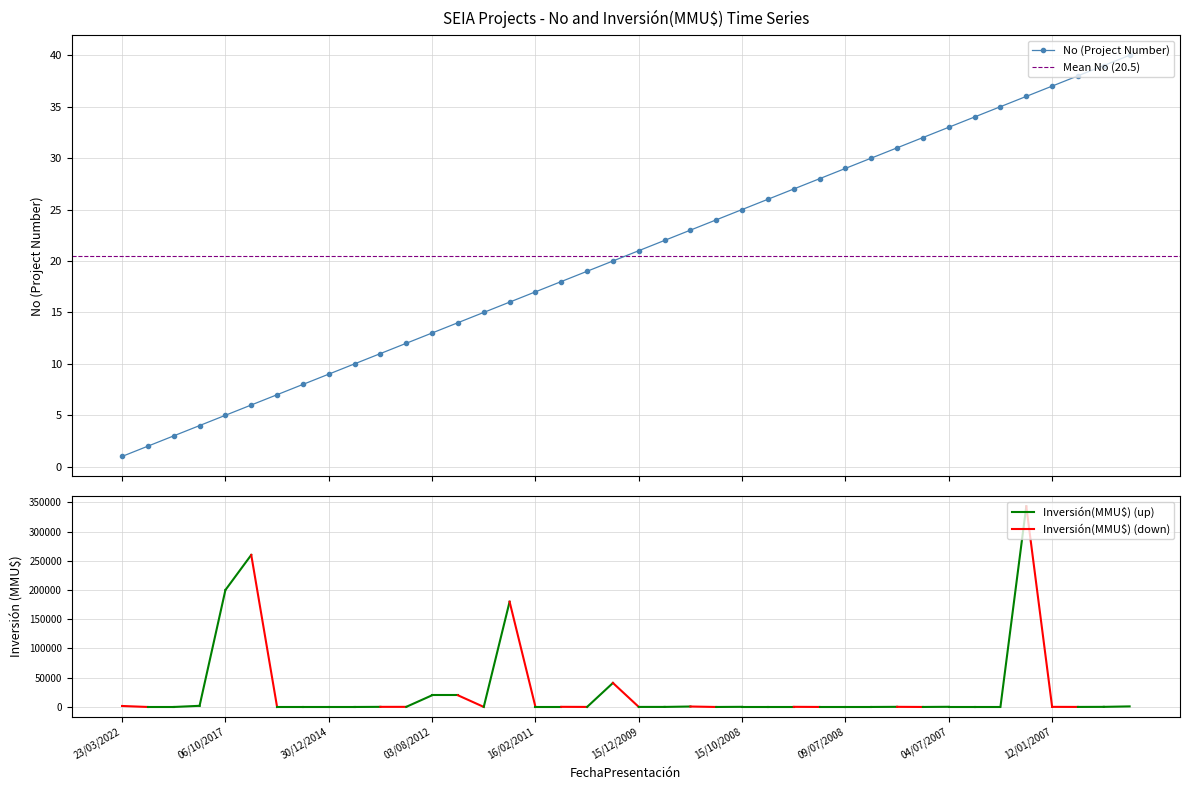

List the labels in order of value, smallest first.

23/03/2022, 14/01/2019, 27/12/2018, 24/01/2018, 06/10/2017, 25/07/2016, 13/01/2015, 09/01/2015, 30/12/2014, 29/12/2014, 04/04/2013, 22/02/2013, 03/08/2012, 13/01/2012, 10/01/2012, 29/04/2011, 16/02/2011, 31/01/2011, 28/07/2010, 15/03/2010, 15/12/2009, 07/09/2009, 16/06/2009, 07/05/2009, 15/10/2008, 01/10/2008, 20/08/2008, 05/08/2008, 09/07/2008, 30/05/2008, 08/10/2007, 31/08/2007, 04/07/2007, 24/04/2007, 17/04/2007, 16/03/2007, 12/01/2007, 03/01/2007, 29/12/2006, 31/08/2006